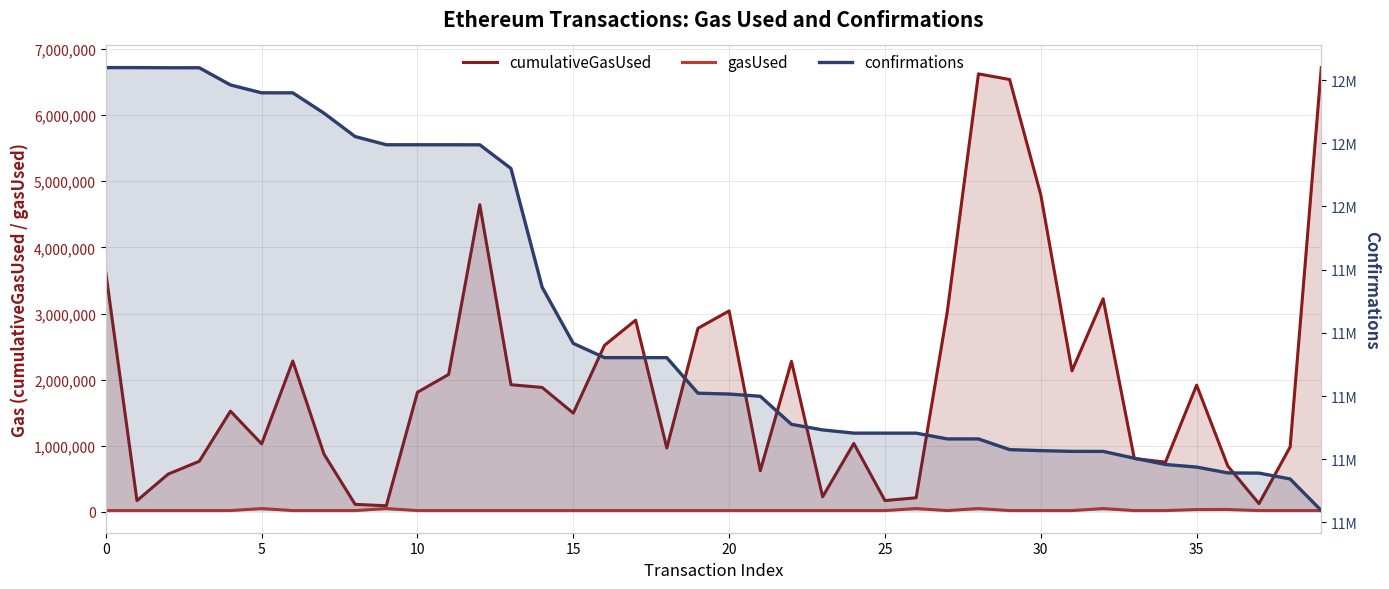

What are all the series names shown in the legend?

cumulativeGasUsed, gasUsed, confirmations